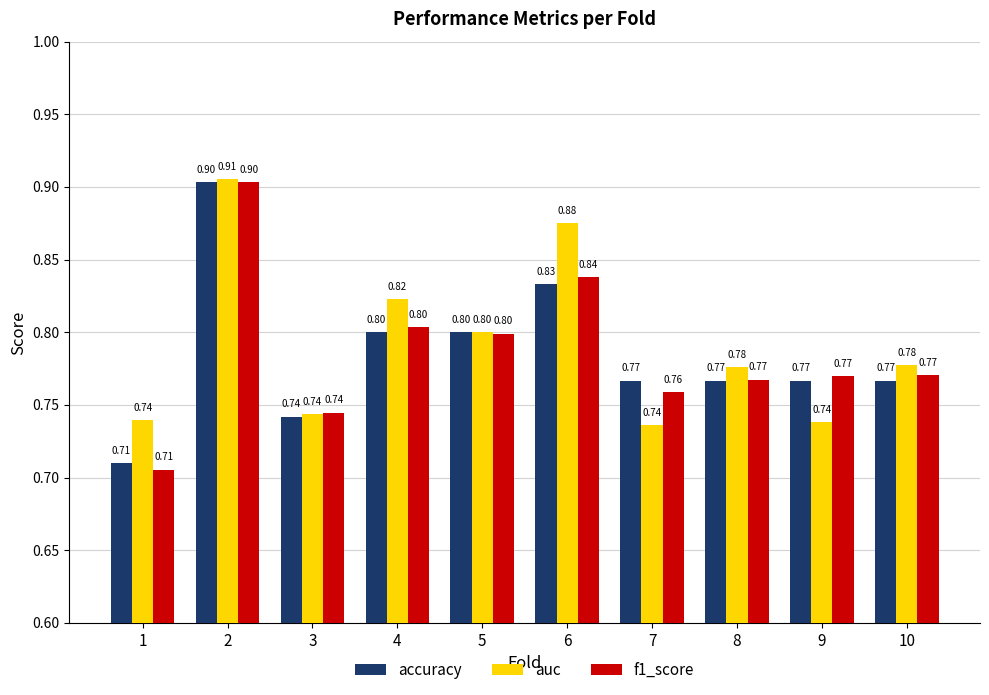

Which label corresponds to the largest value in the chart?

2